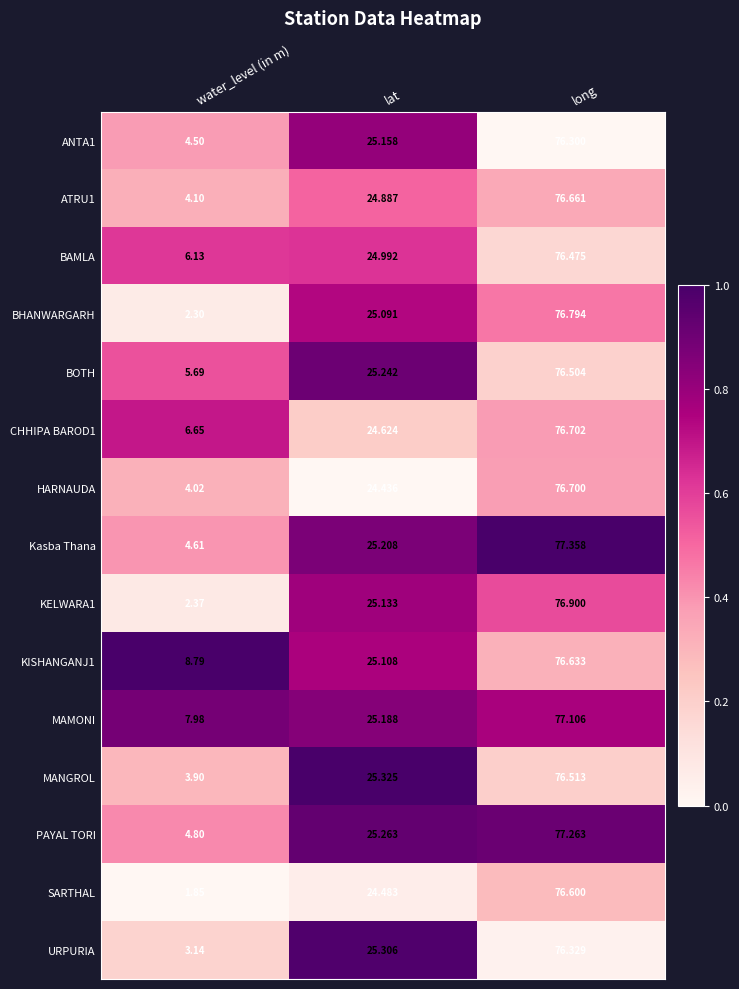

Which category has the highest value in the MANGROL series?

long